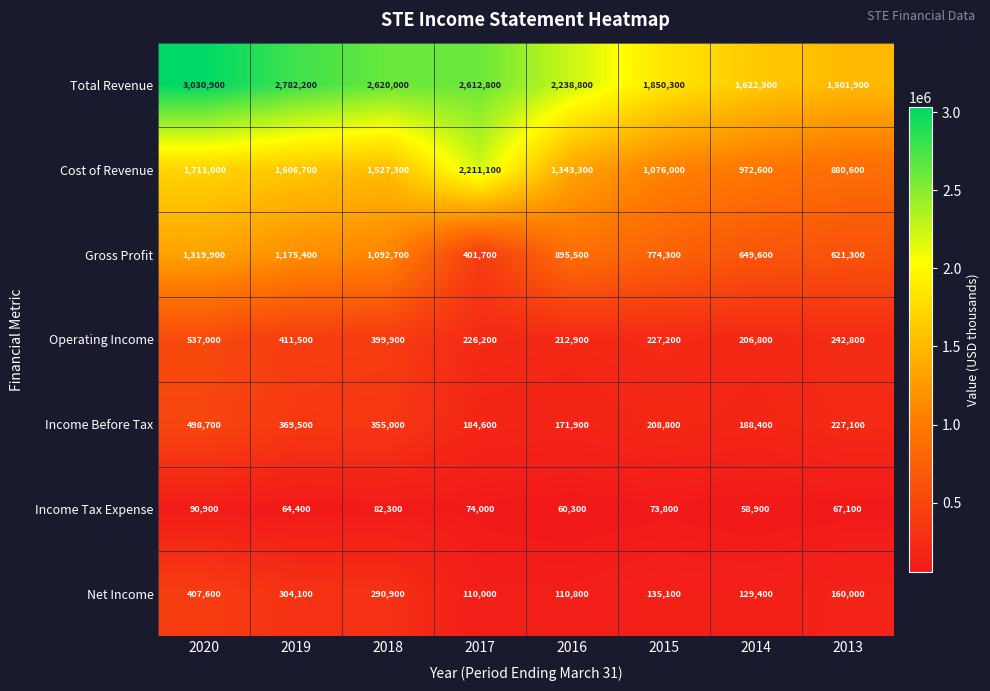

The value of Net Income at 2018 is 290900. True or false?

True